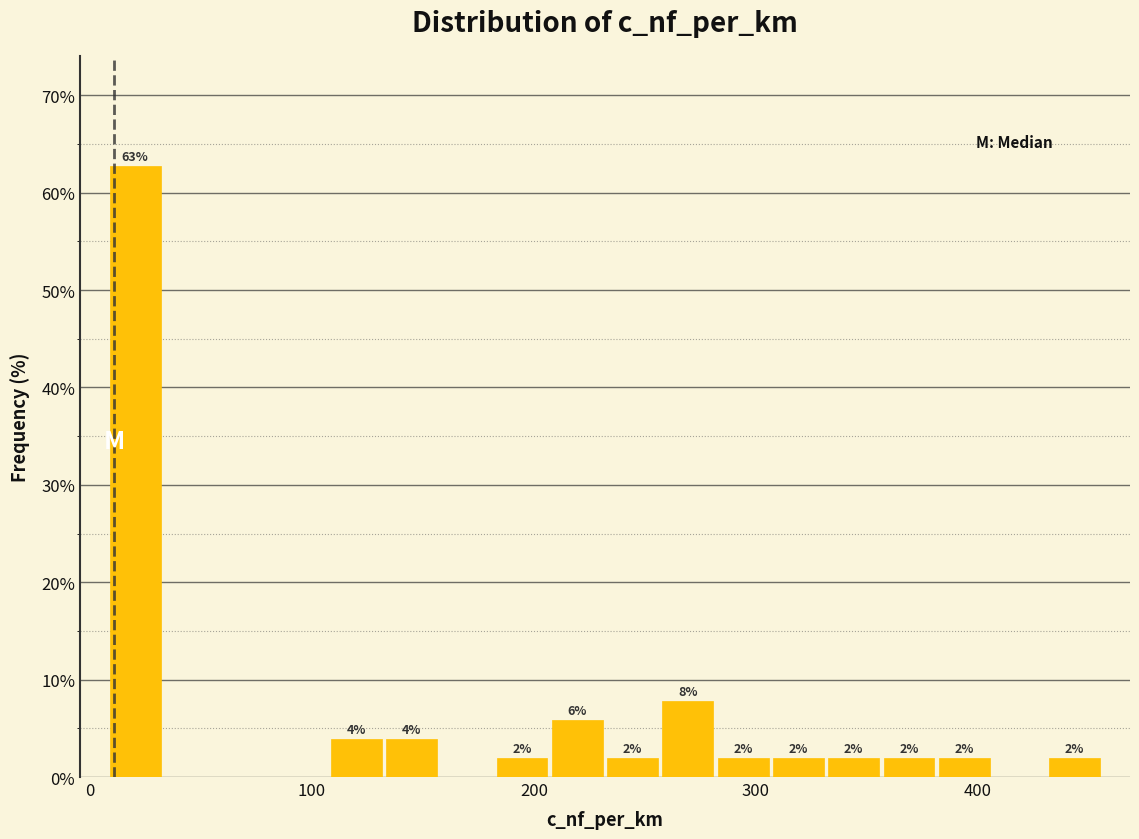

Read against the x-axis, roughly where is the centre of the tallest bar?

20